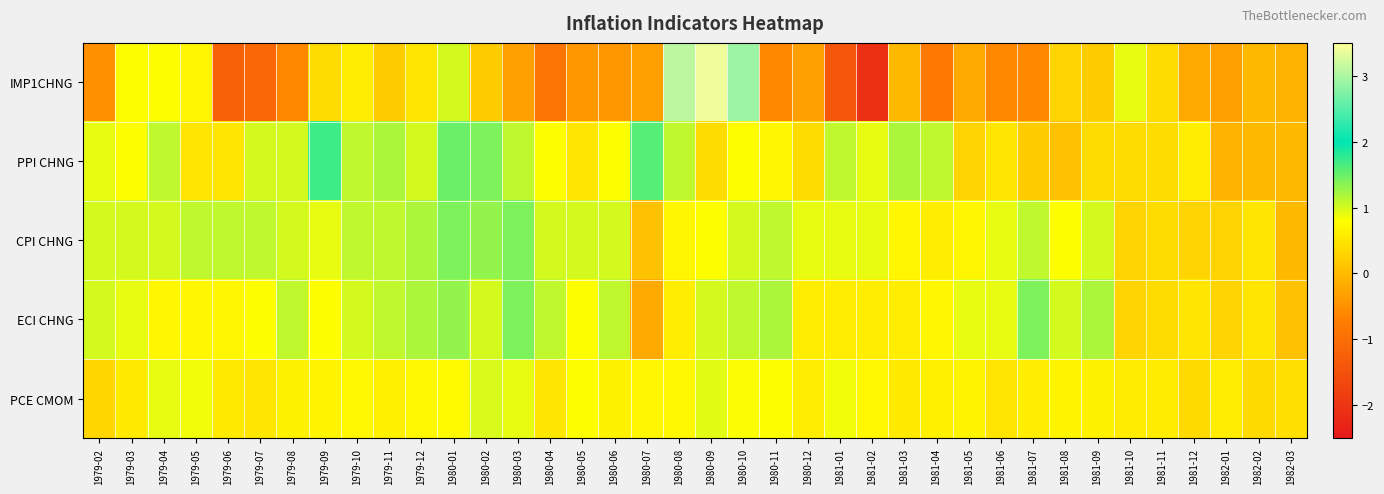

What is the difference between the highest and lowest values at 1981-01?

2.5